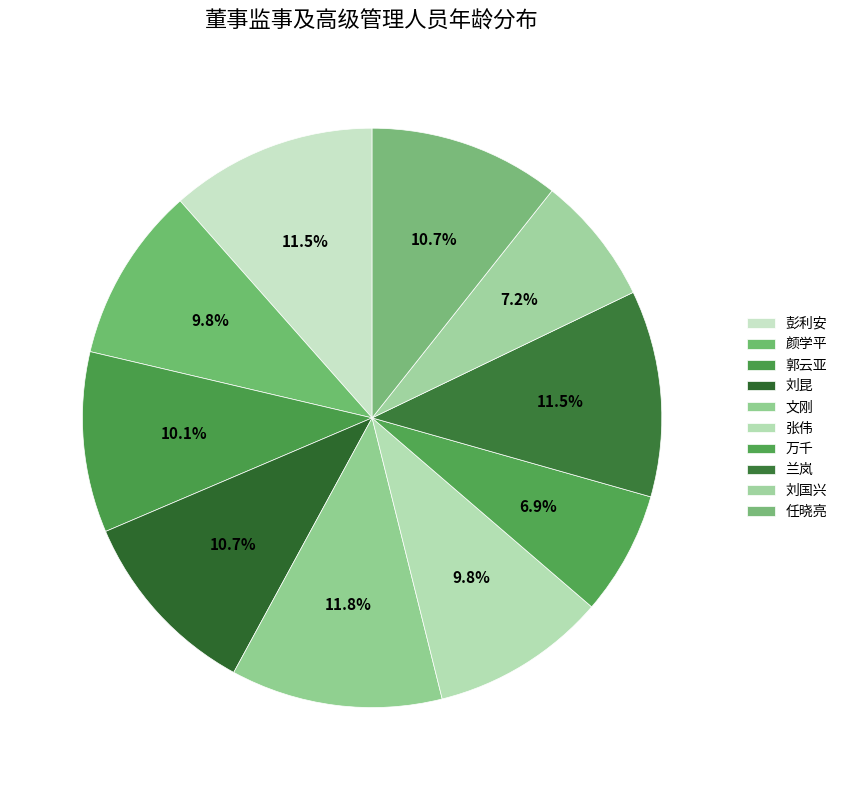

To the nearest percent, what portion does 兰岚 represent?

12%